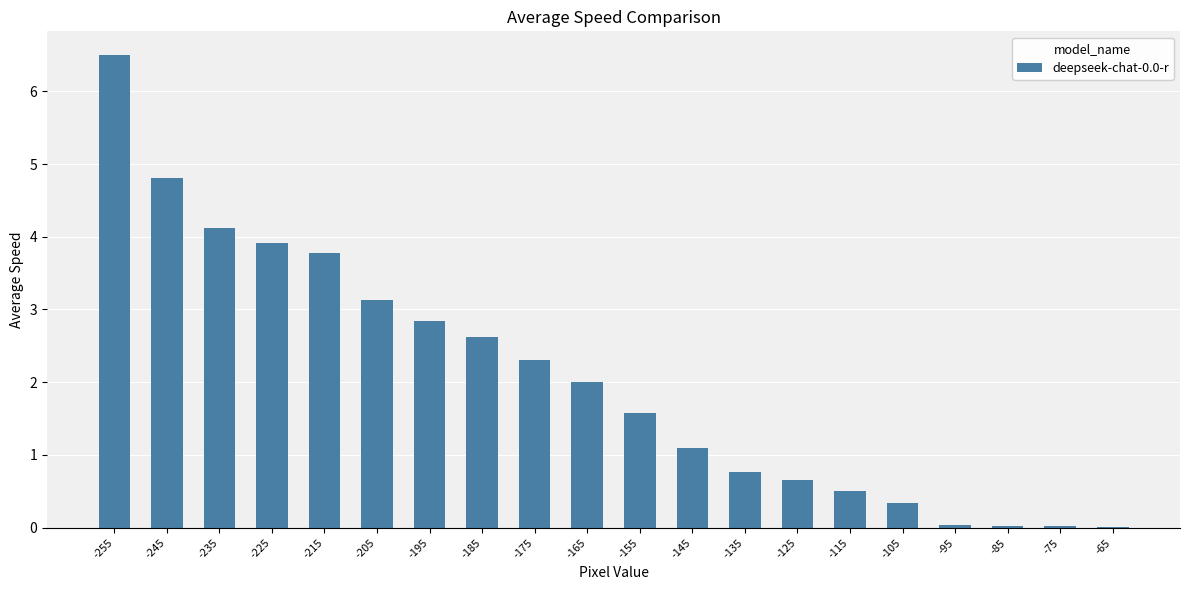

How many distinct data groups are displayed?

1